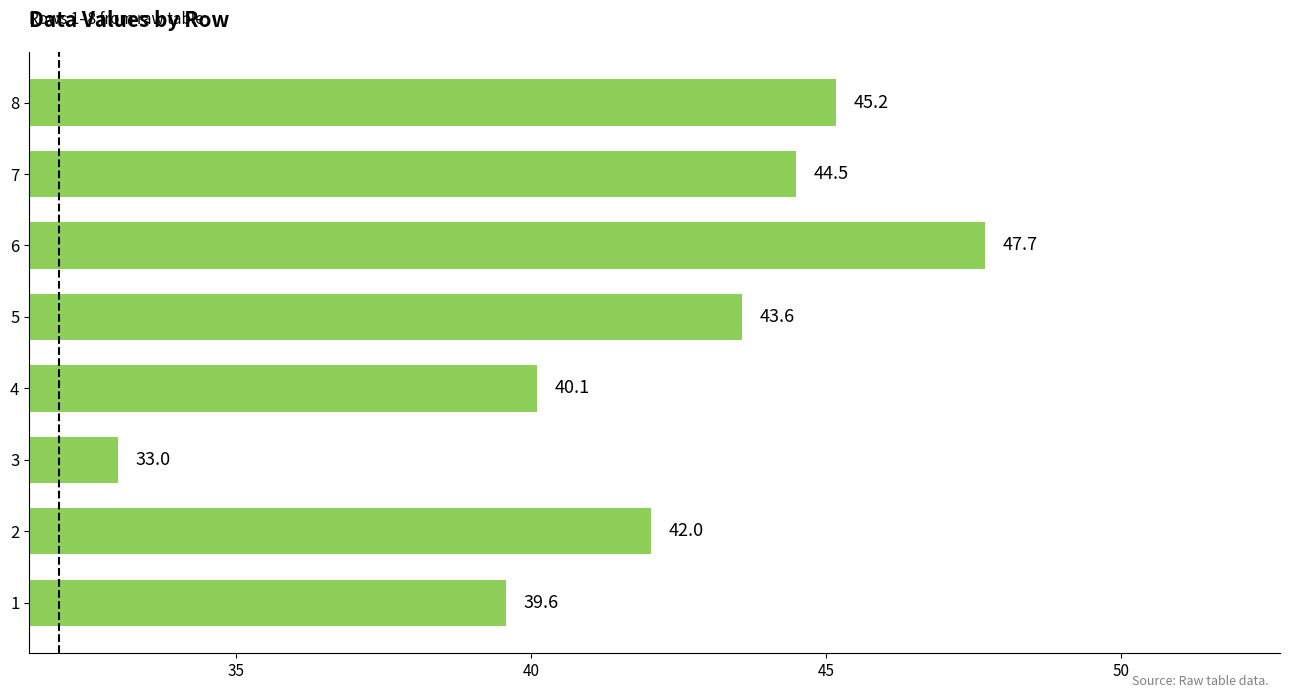

How many data points are less than 43?

4